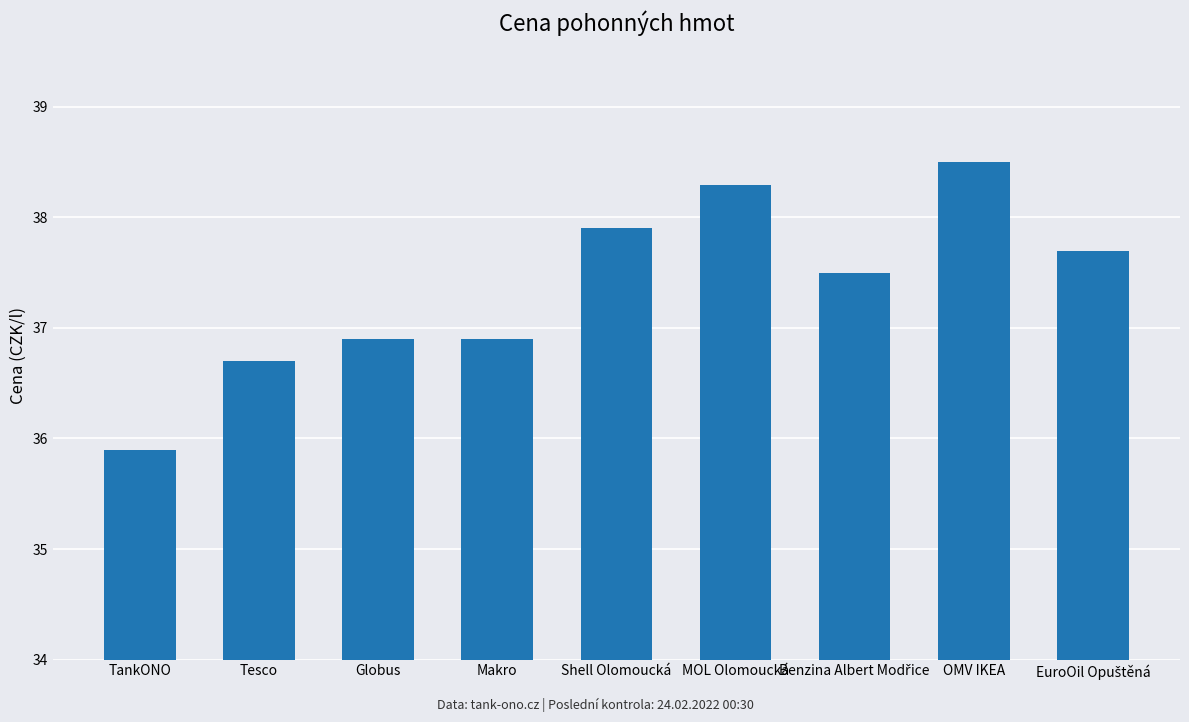

What is the sum of the values at Tesco and OMV IKEA?

75.2